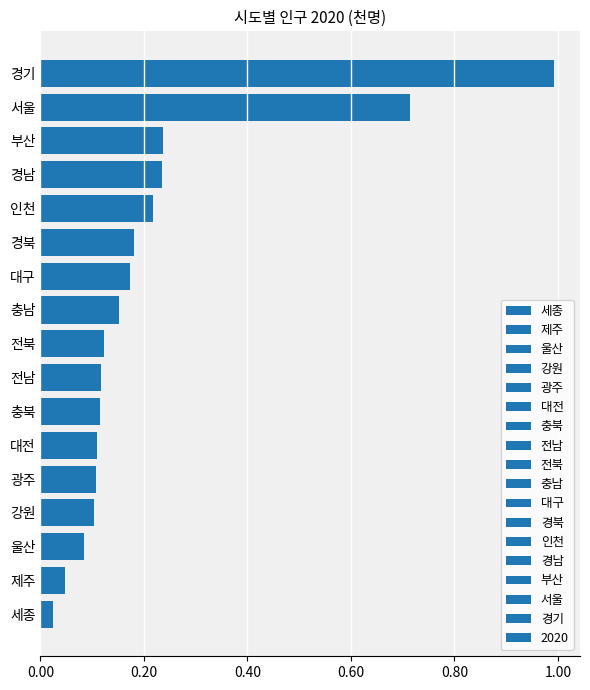

Are the bars horizontal?

Yes